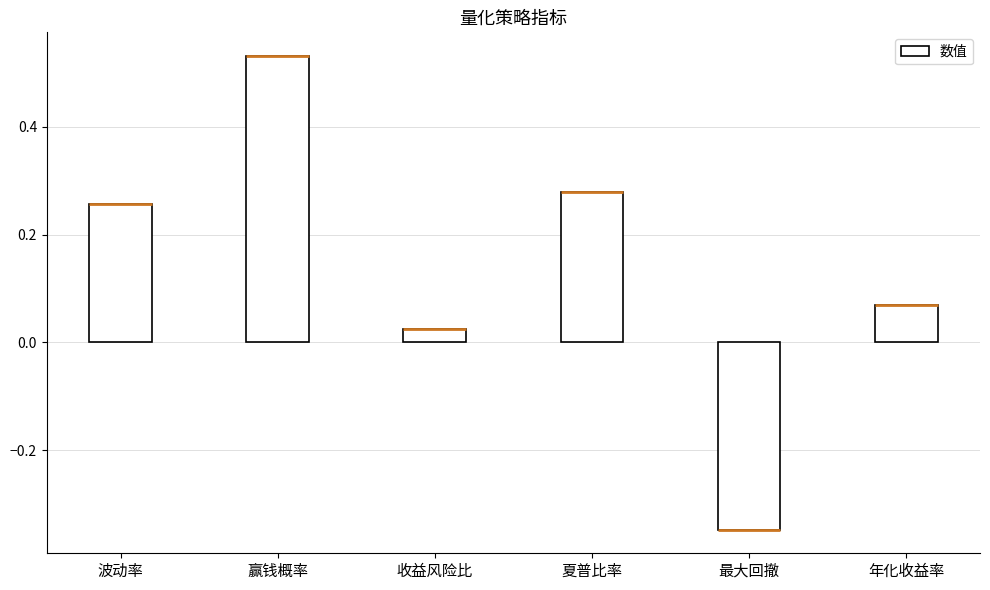

Is it true that the value at 收益风险比 is 0.0?

False